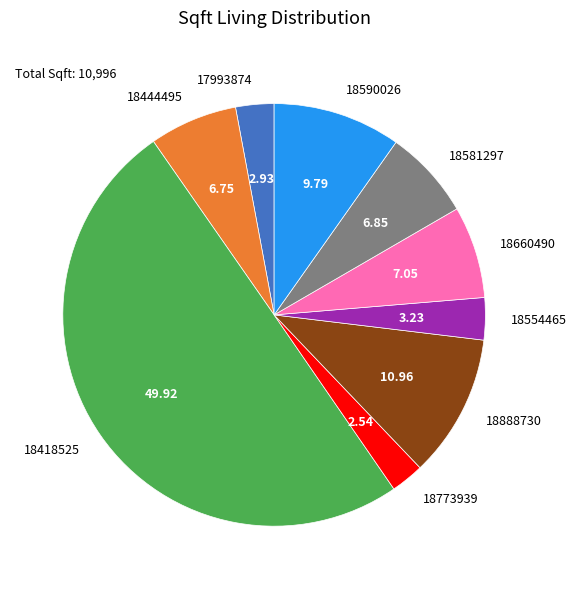

How many slices are in this pie chart?

9